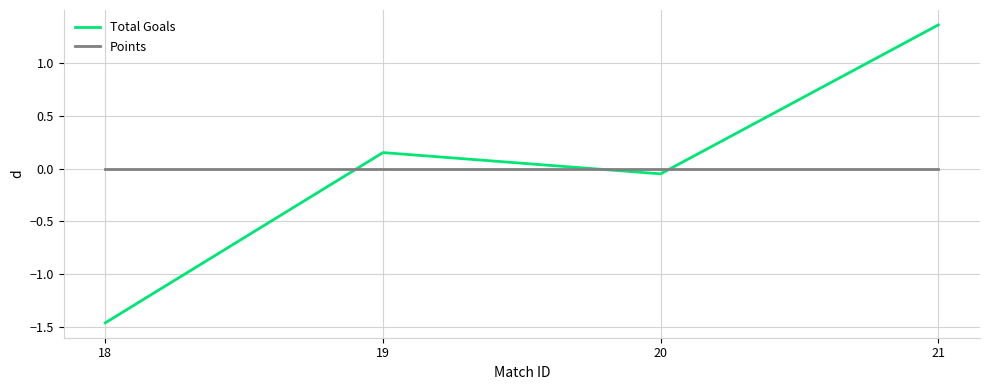

At which category does Total Goals reach its first local peak?

19